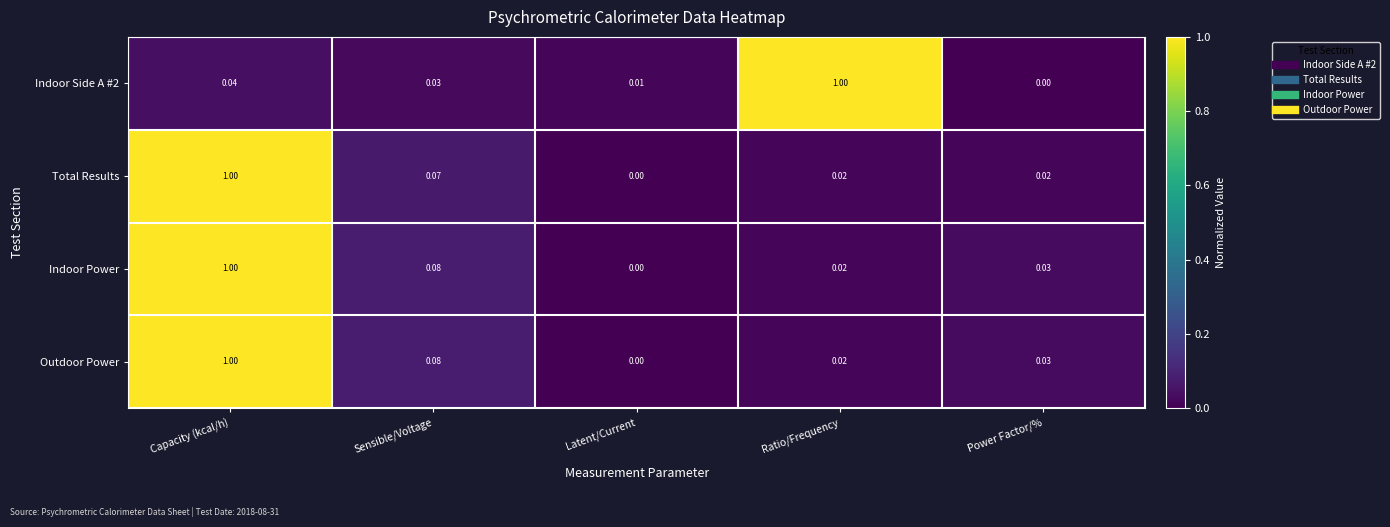

Rank the categories by Indoor Side A #2 value from highest to lowest.

Ratio/Frequency, Capacity (kcal/h), Sensible/Voltage, Latent/Current, Power Factor/%